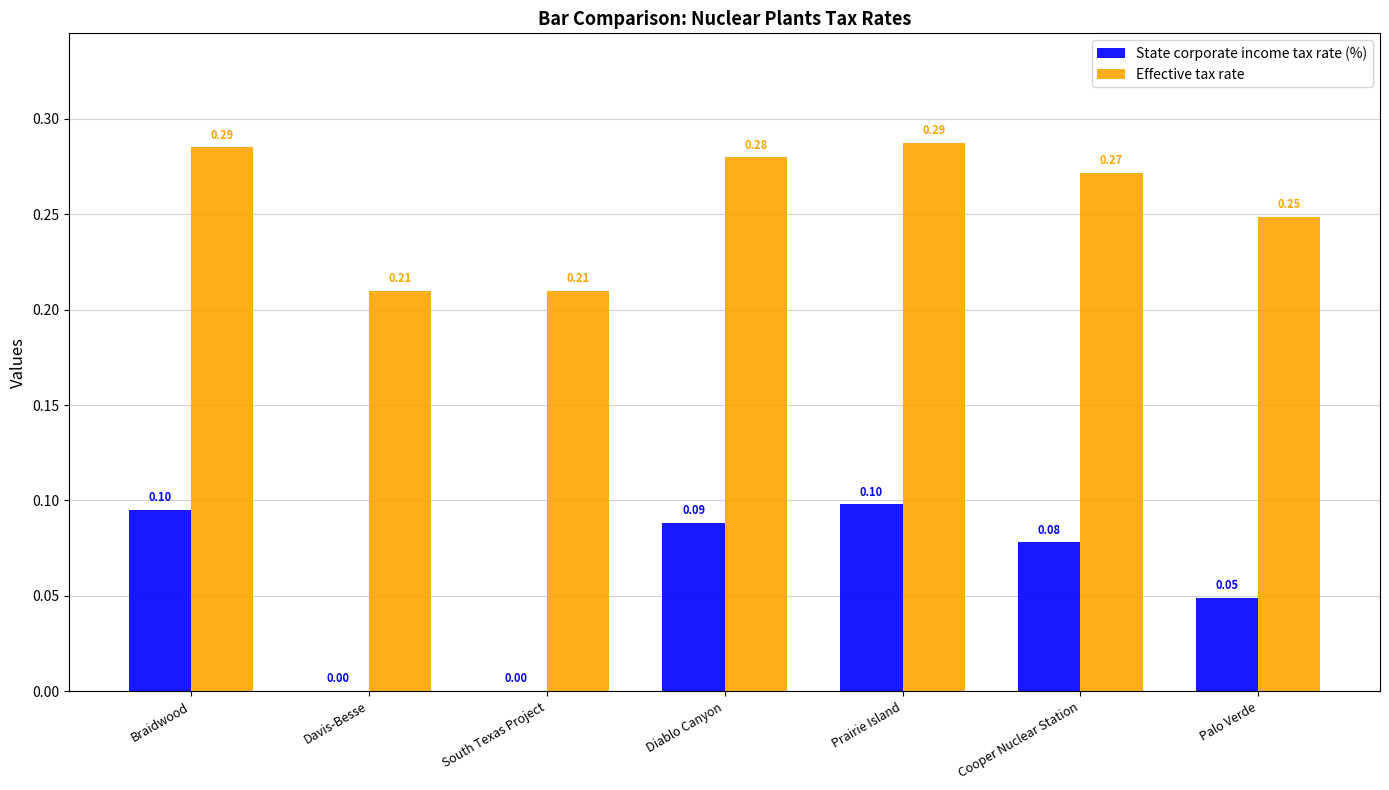

Is the value of Effective tax rate at South Texas Project greater than the value of State corporate income tax rate (%) at Braidwood?

Yes